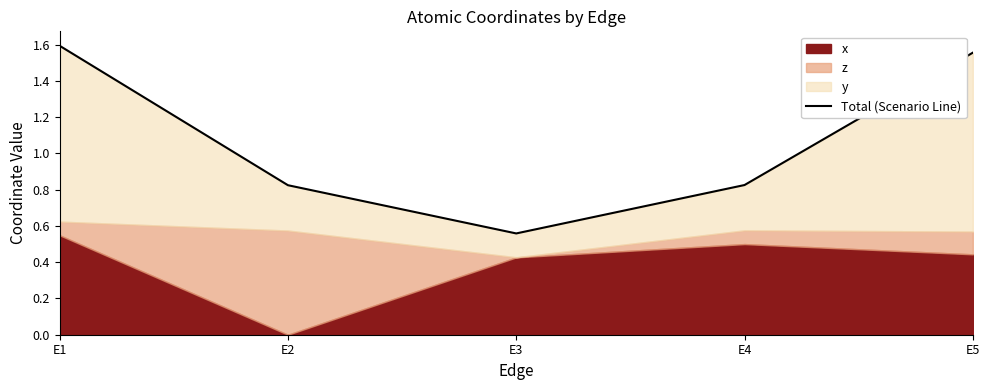

How many values are between 0 and 1?

3